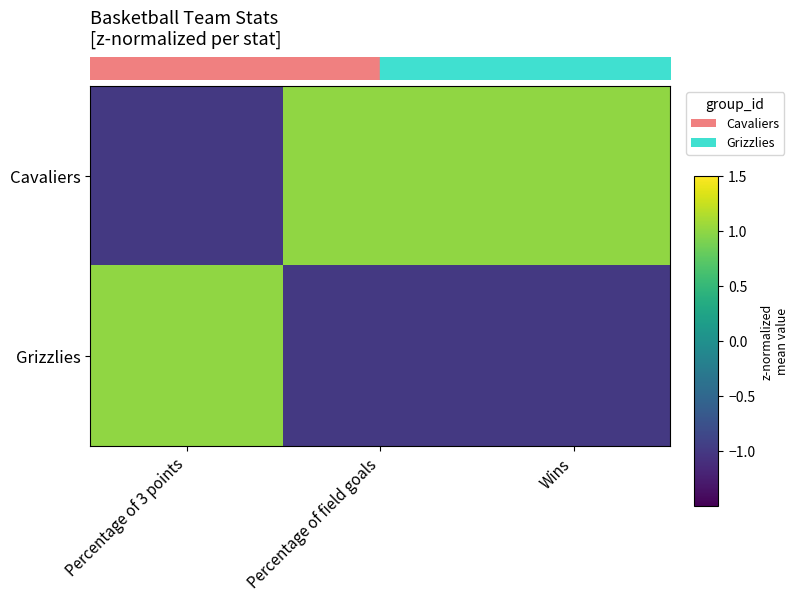

What is the difference between the highest and lowest values at Percentage of 3 points?

2